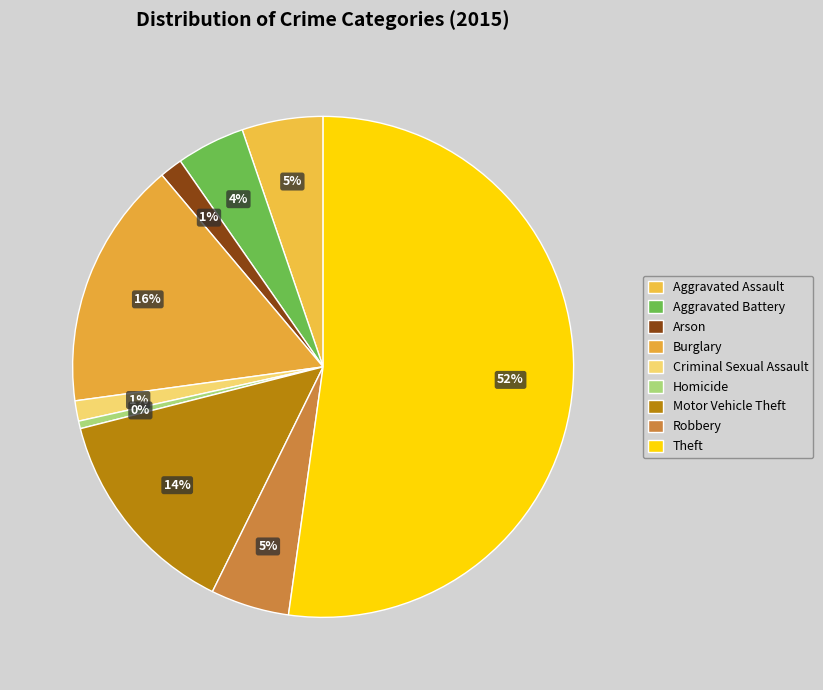

How many slices are in this pie chart?

9